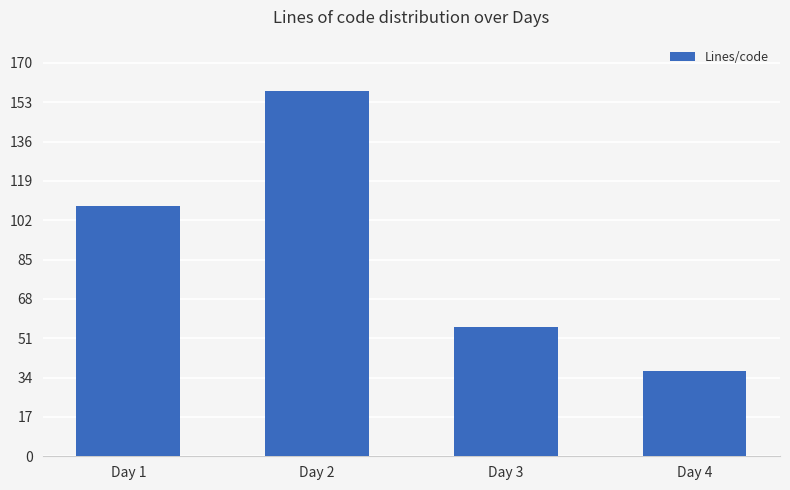

What value does the data have at Day 1, to the nearest 10?

110